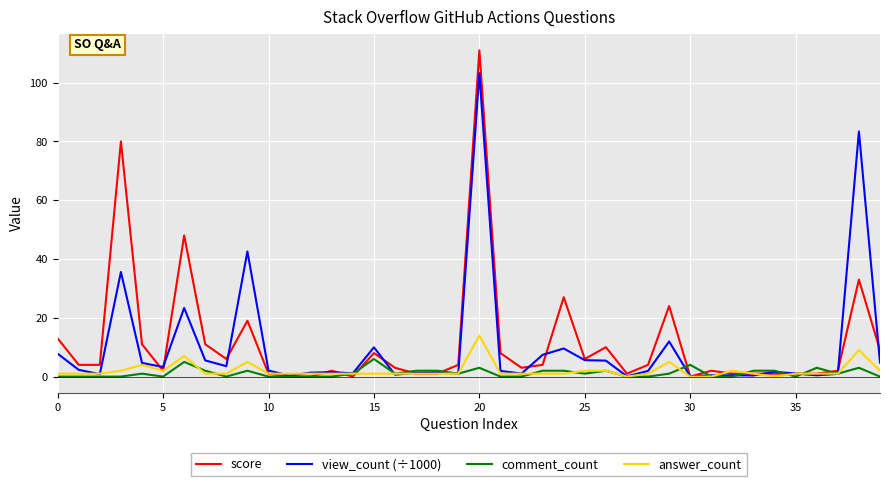

What is the maximum value shown in the chart?

111.0